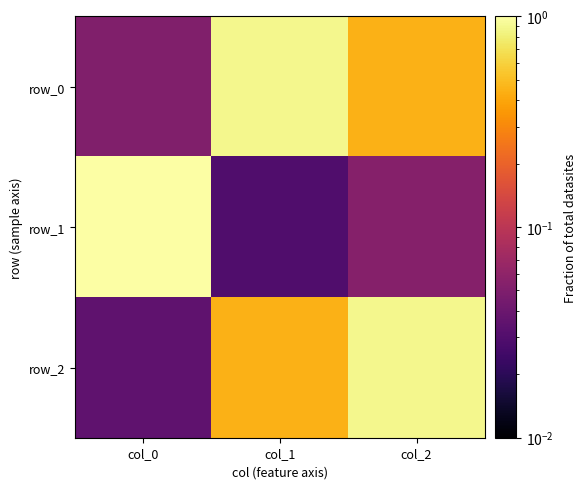

What is the sum of all row_1 values?

1.1